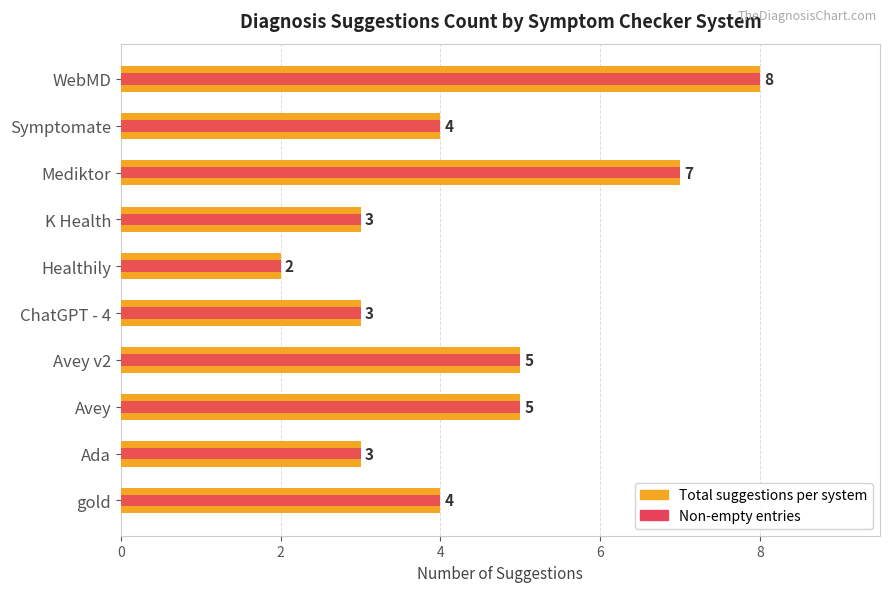

How many data points in Total suggestions are above 4?

4